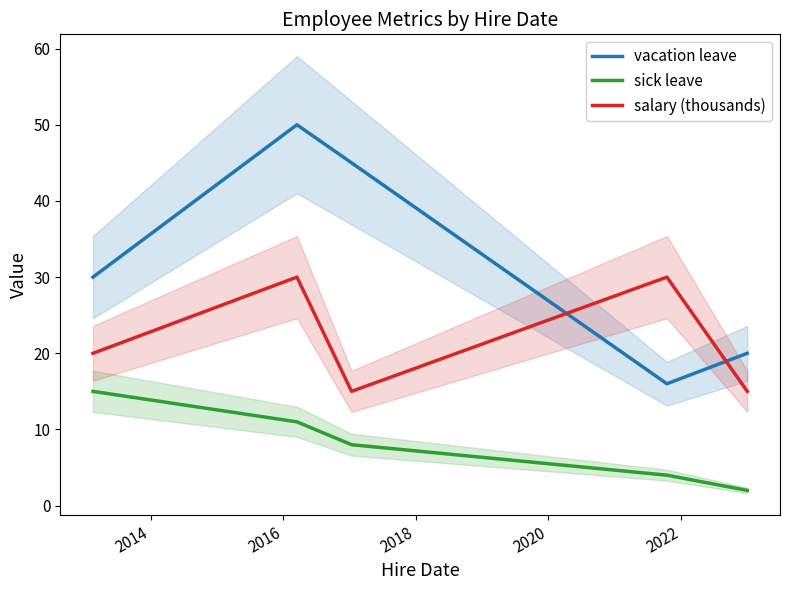

What is the difference between the maximum and minimum values in the sick leave series?

13